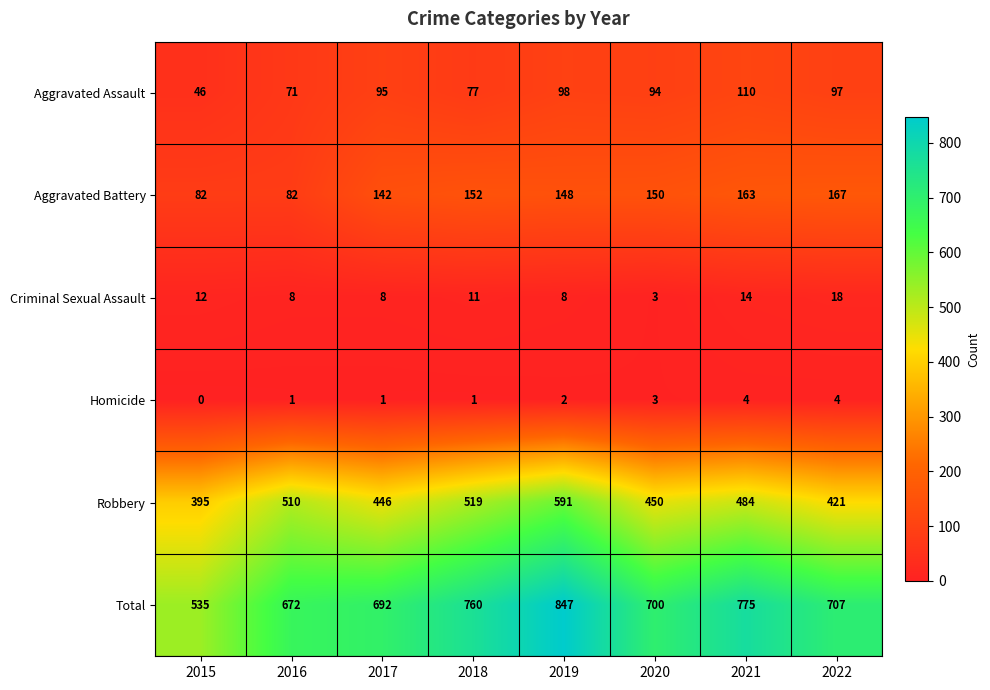

What is the maximum value shown in the chart?

847